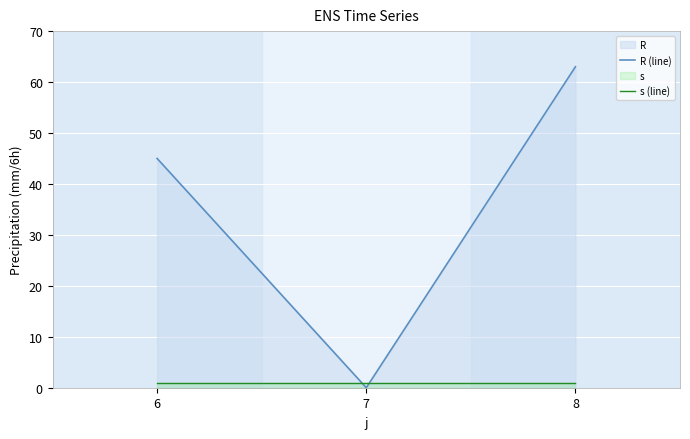

Where does the R (line) series first go above 45?

8